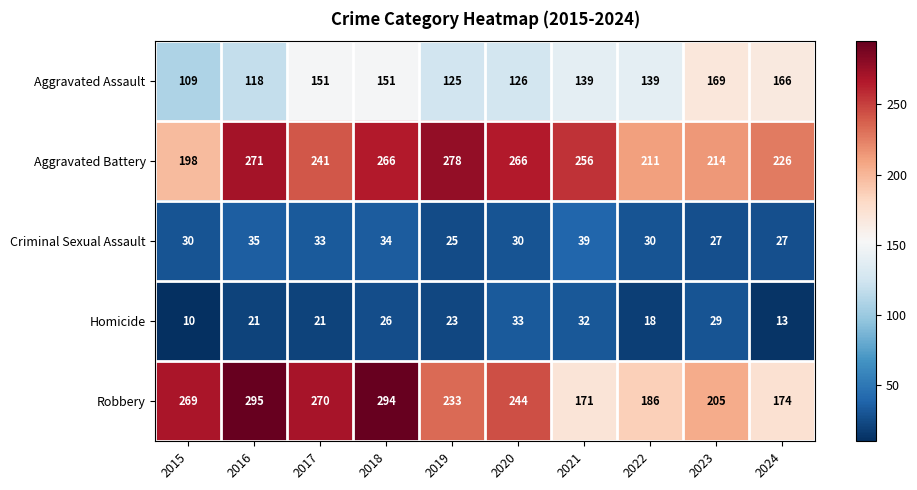

Which series has the largest range (max minus min)?

Robbery